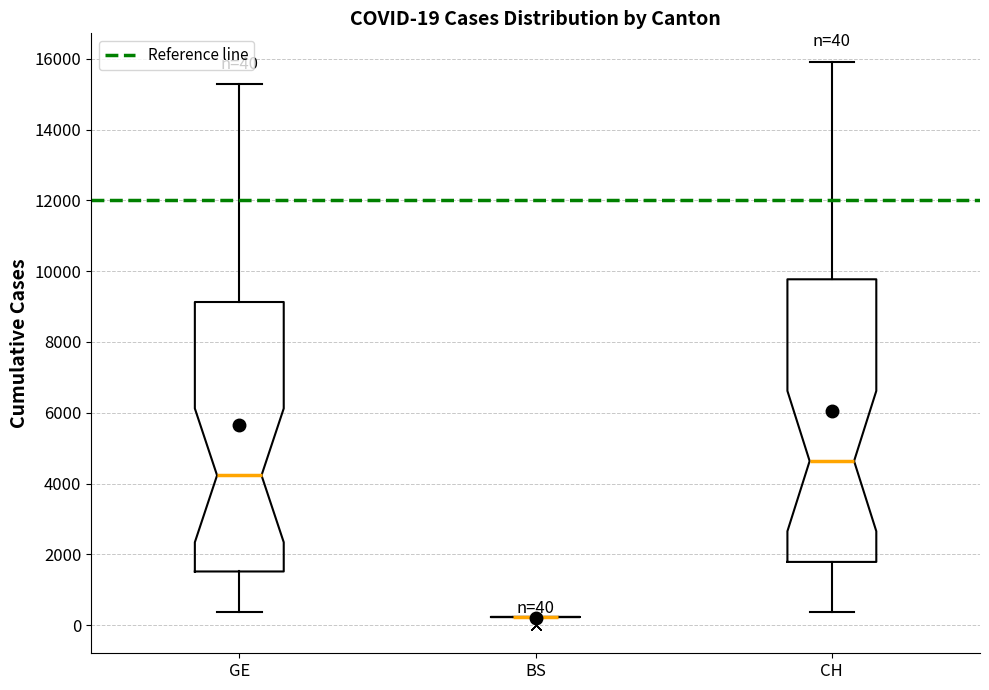

Comparing the boxes themselves (not the whiskers), which one is the tallest?

CH